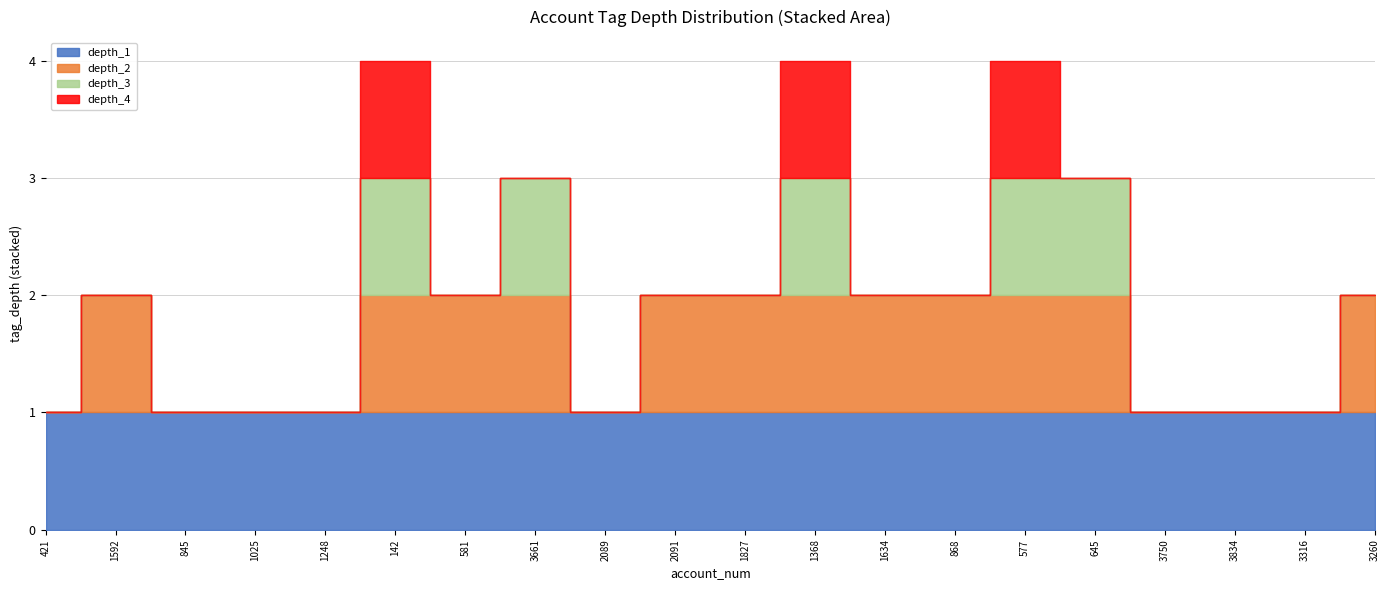

The depth_3 series shows 5 at 3316. True or false?

False